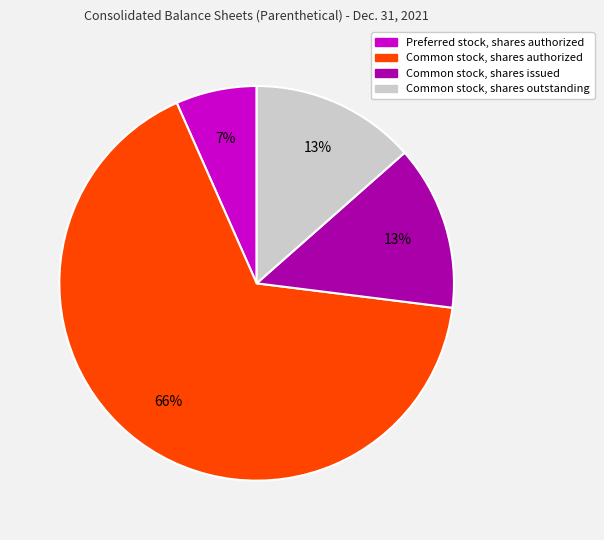

Do Common stock, shares issued and Preferred stock, shares authorized together represent more than half of the pie?

No